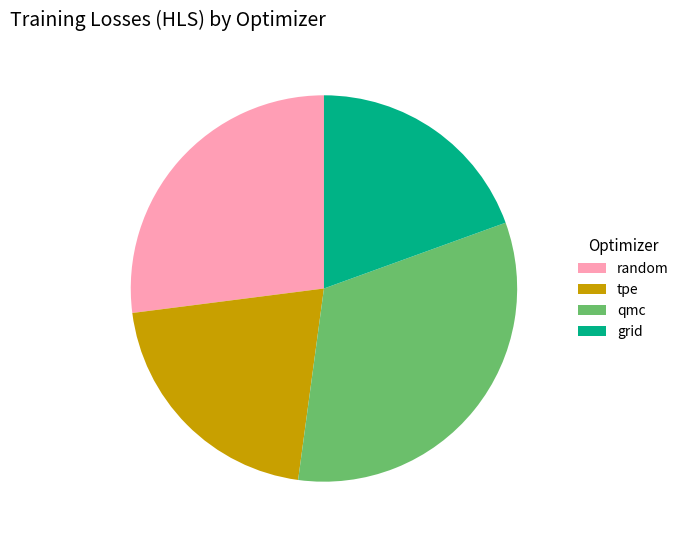

Does random account for over 50% of the chart?

No